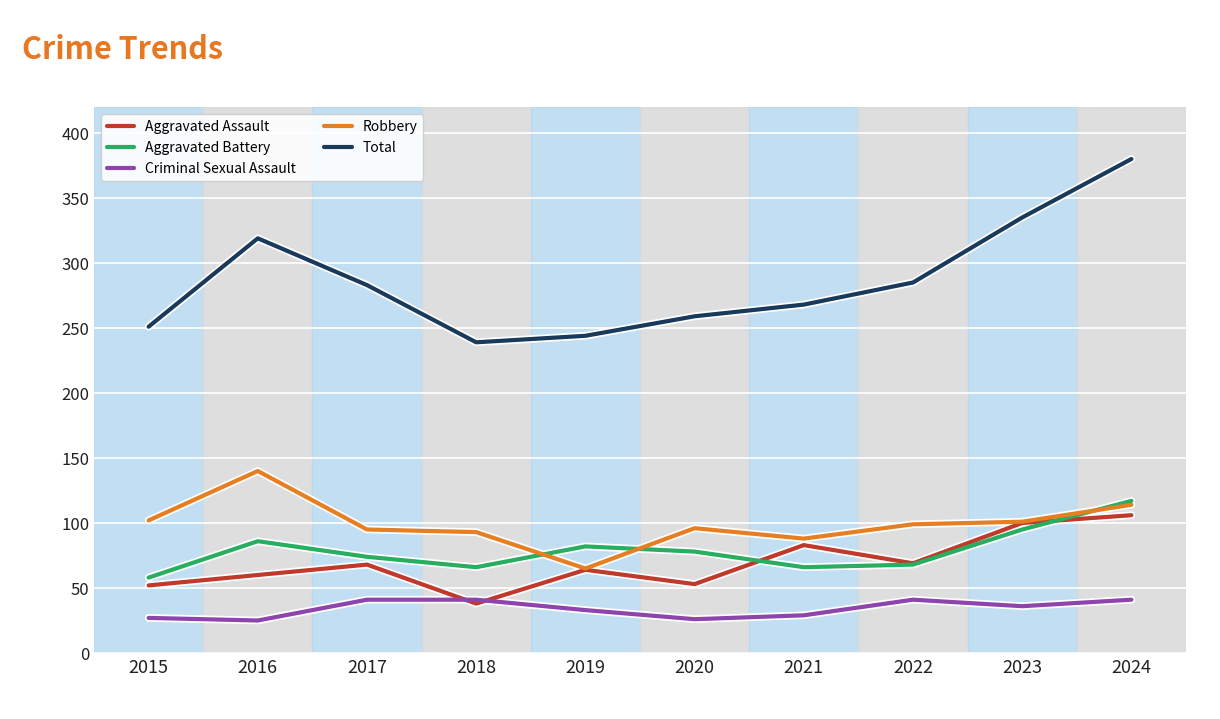

What is the minimum value for Aggravated Battery?

58